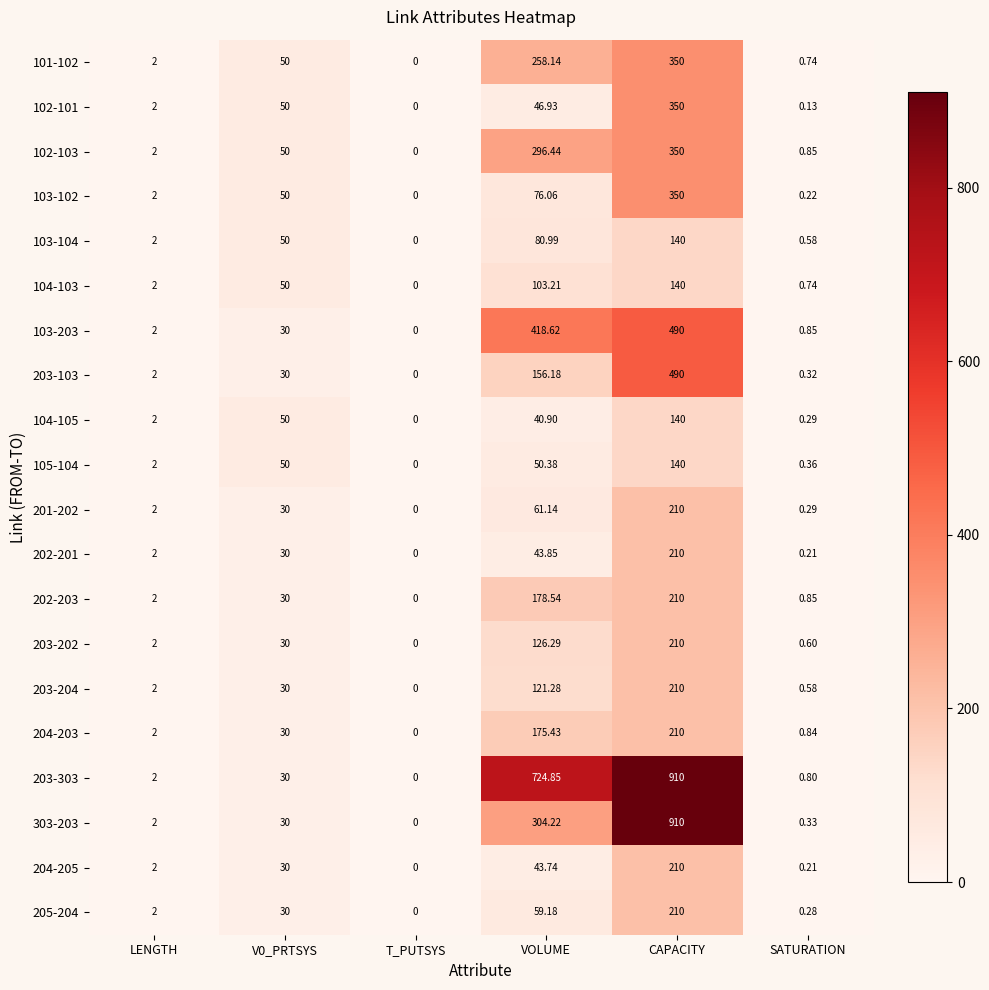

At which category is the sum across all series the highest?

CAPACITY